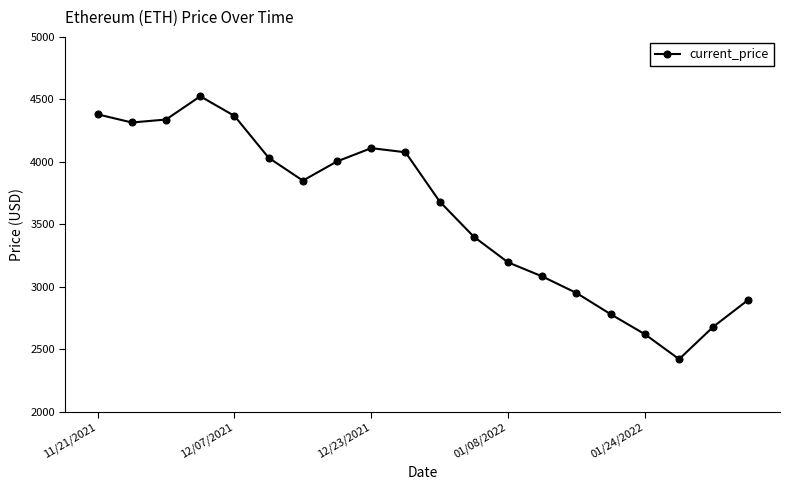

How many interior local peaks (higher than both neighbors) does the data have?

2